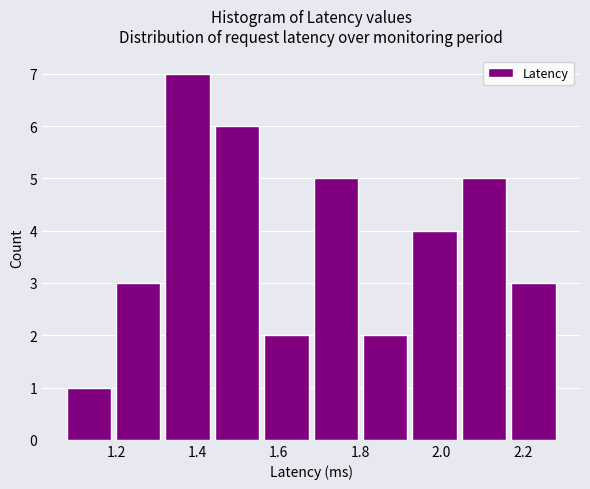

Which range on the x-axis has the tallest bar?

1.32 to 1.44